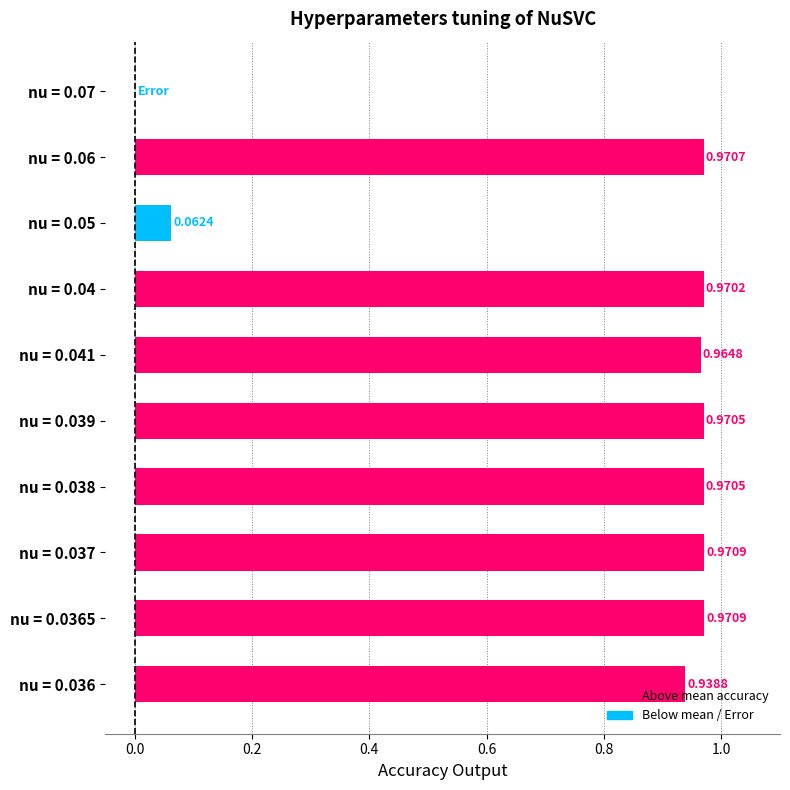

What is the sum of all values?

7.8